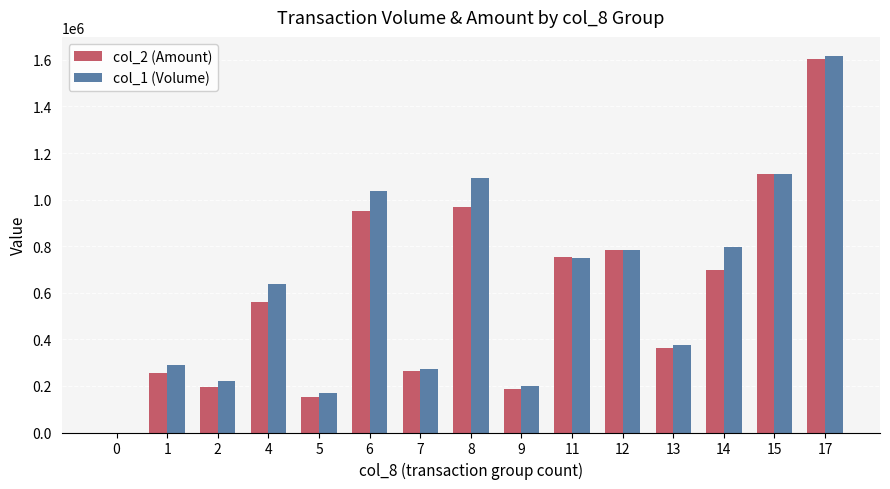

Which series has the largest range (max minus min)?

col_1 (Volume)